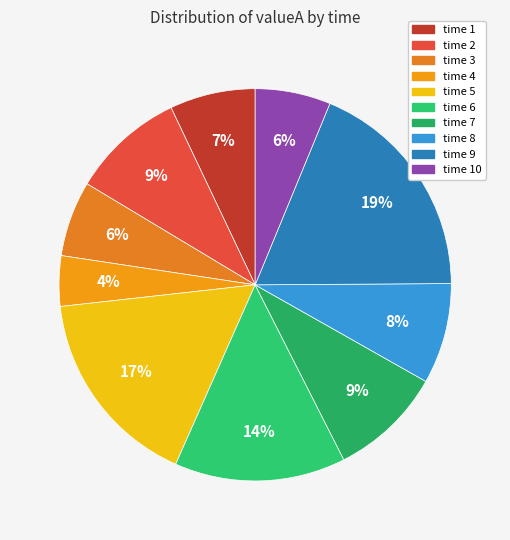

Rank the categories by value from highest to lowest.

9, 5, 6, 2, 7, 8, 1, 3, 10, 4